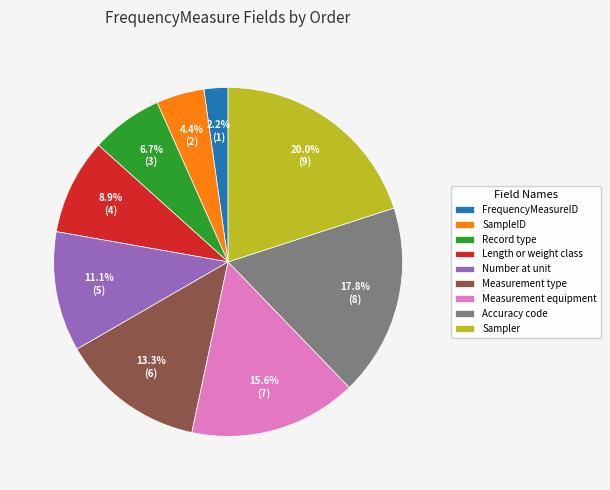

How many segments does this pie chart have?

9